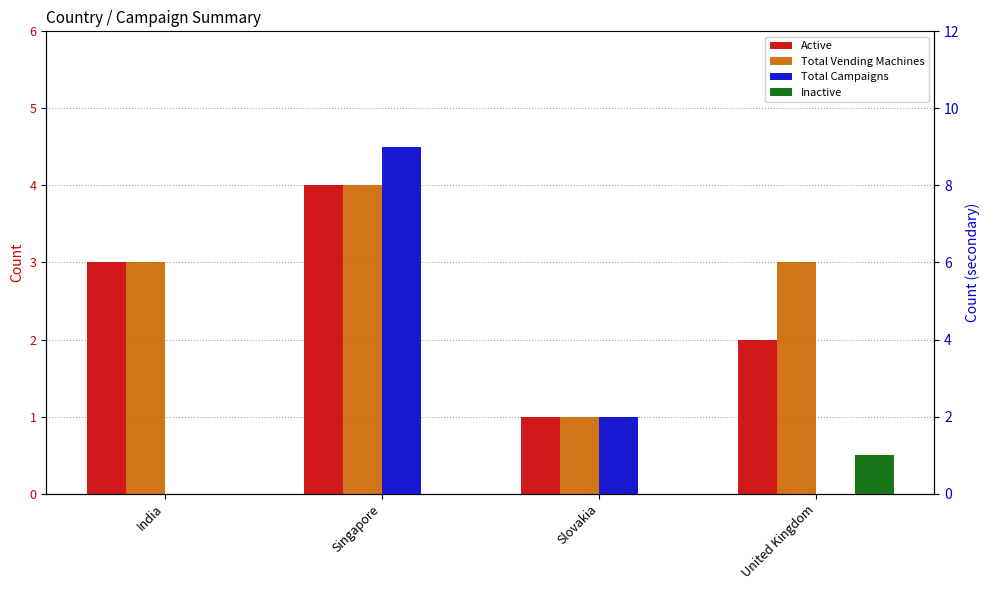

At which category is the sum across all series the highest?

Singapore